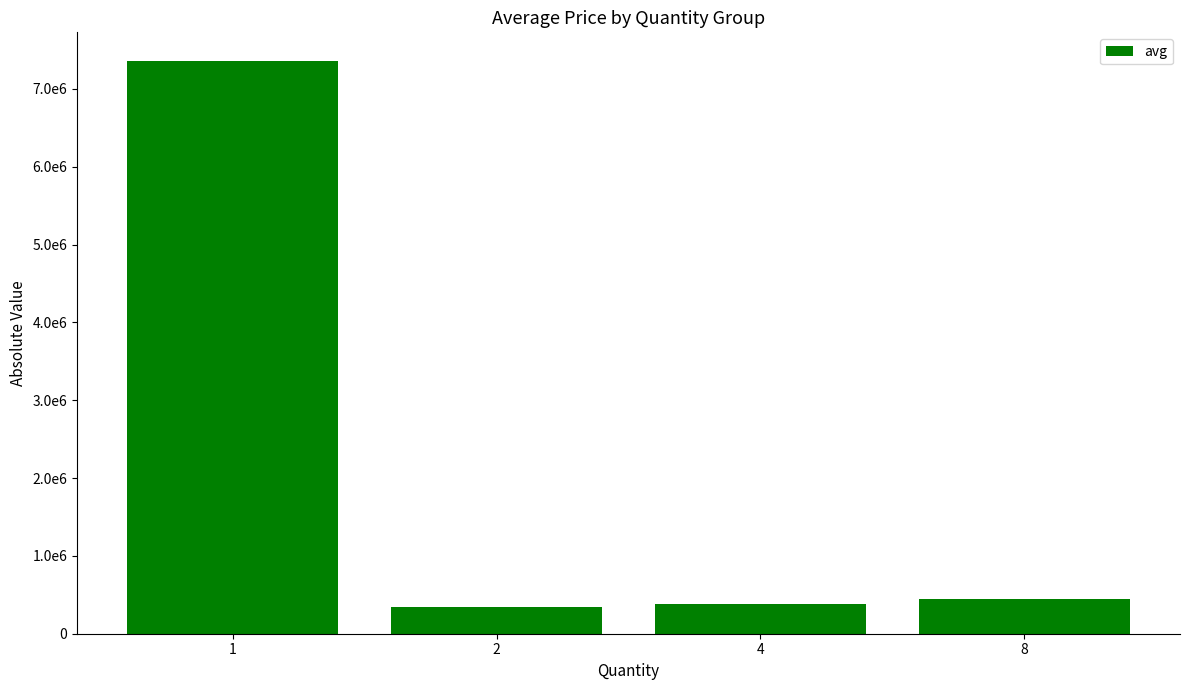

What is the change in value from 1 to 2?

-7022376